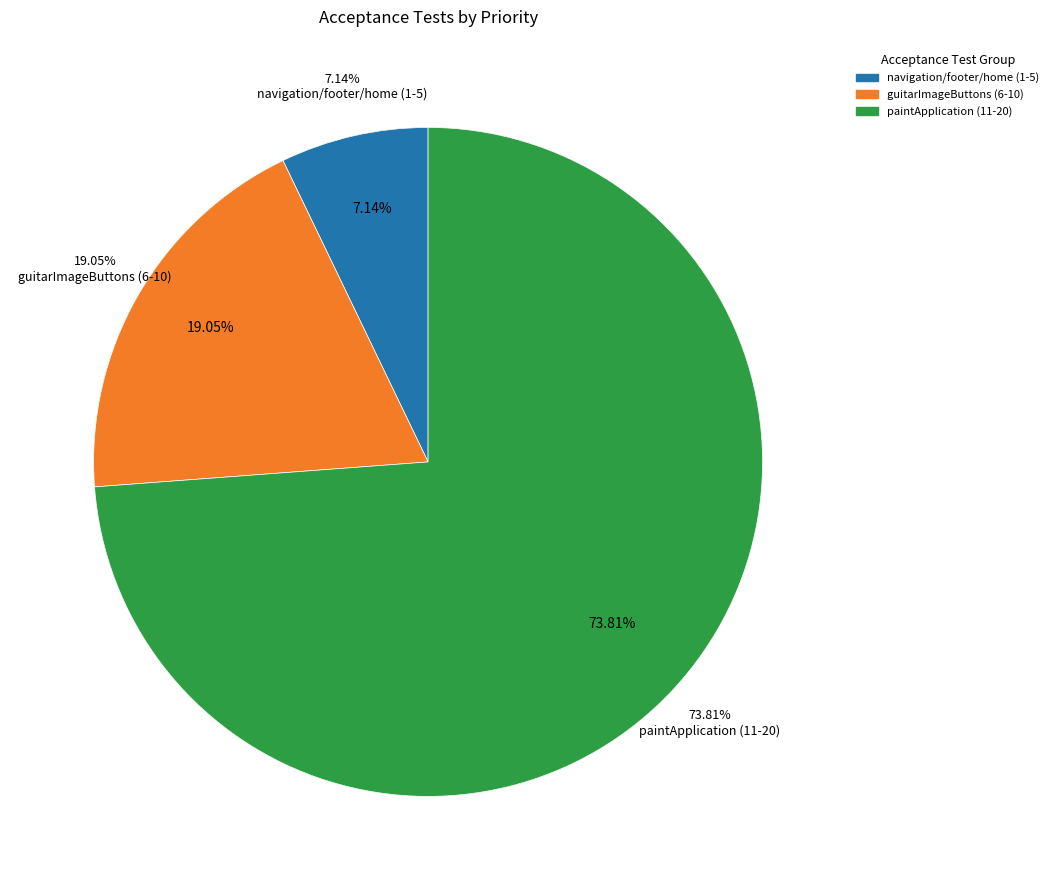

The paintApplicationSidebar() 11 slice represents 1% of the pie. True or false?

False